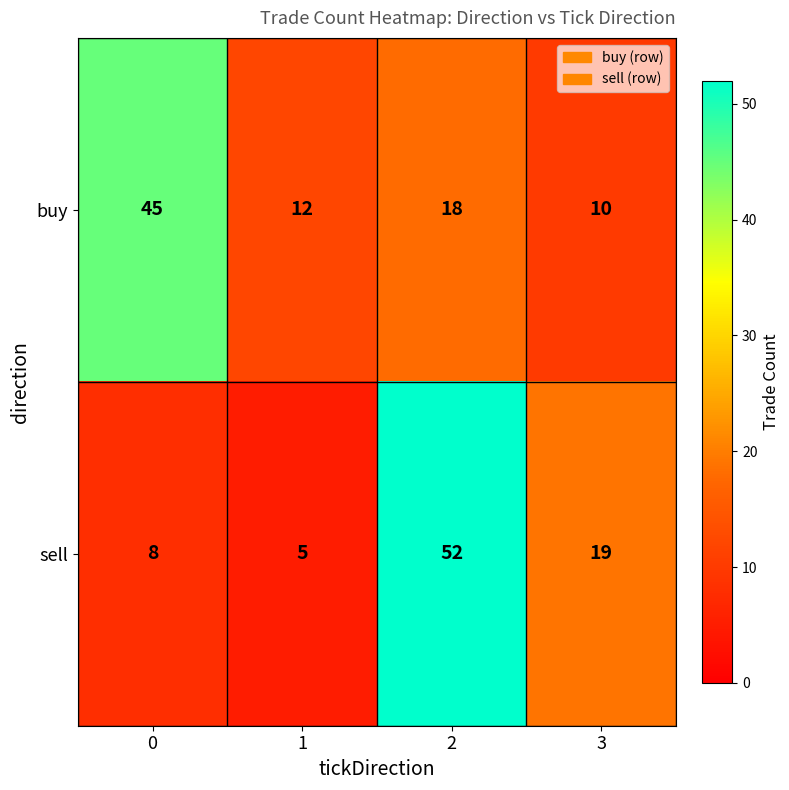

How many series are shown in this chart?

2